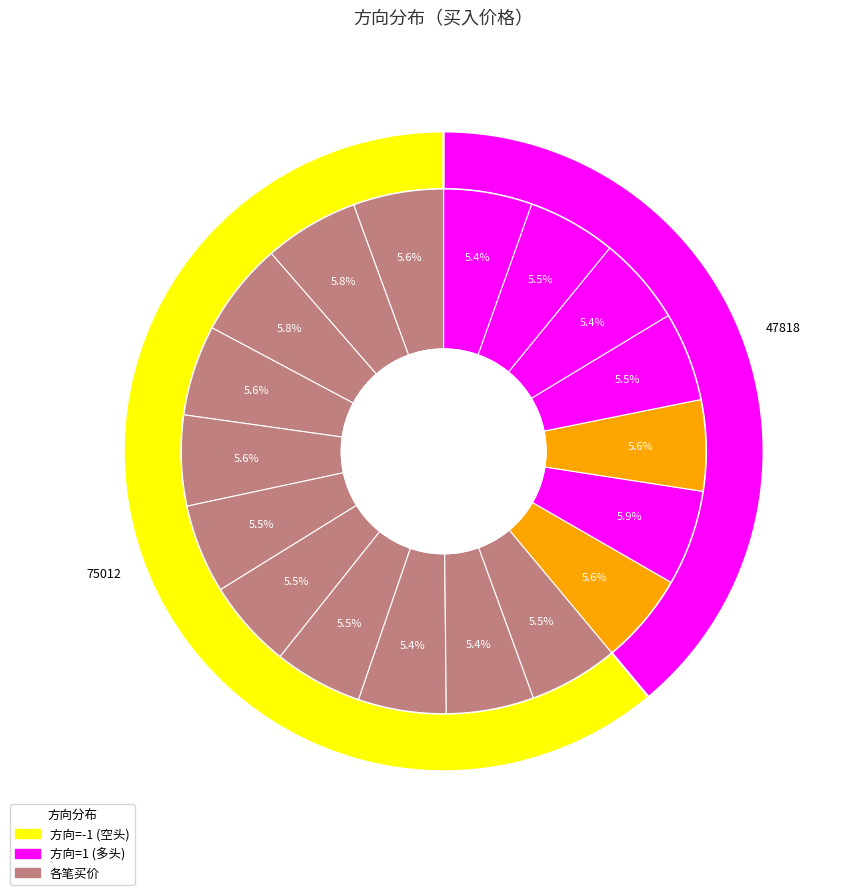

Is there any slice that represents more than half of the pie?

No